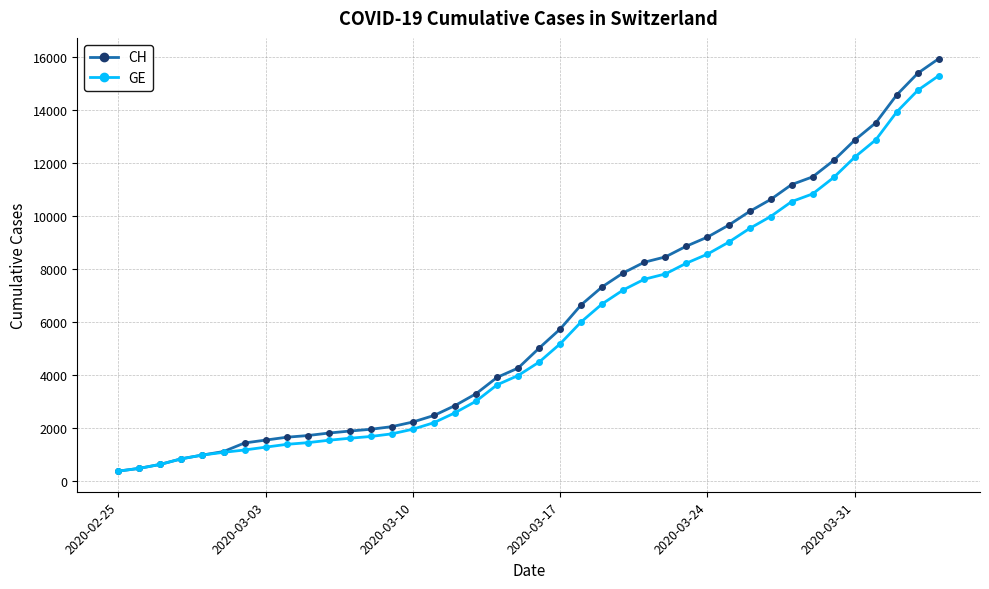

Does the chart have visible grid lines?

Yes